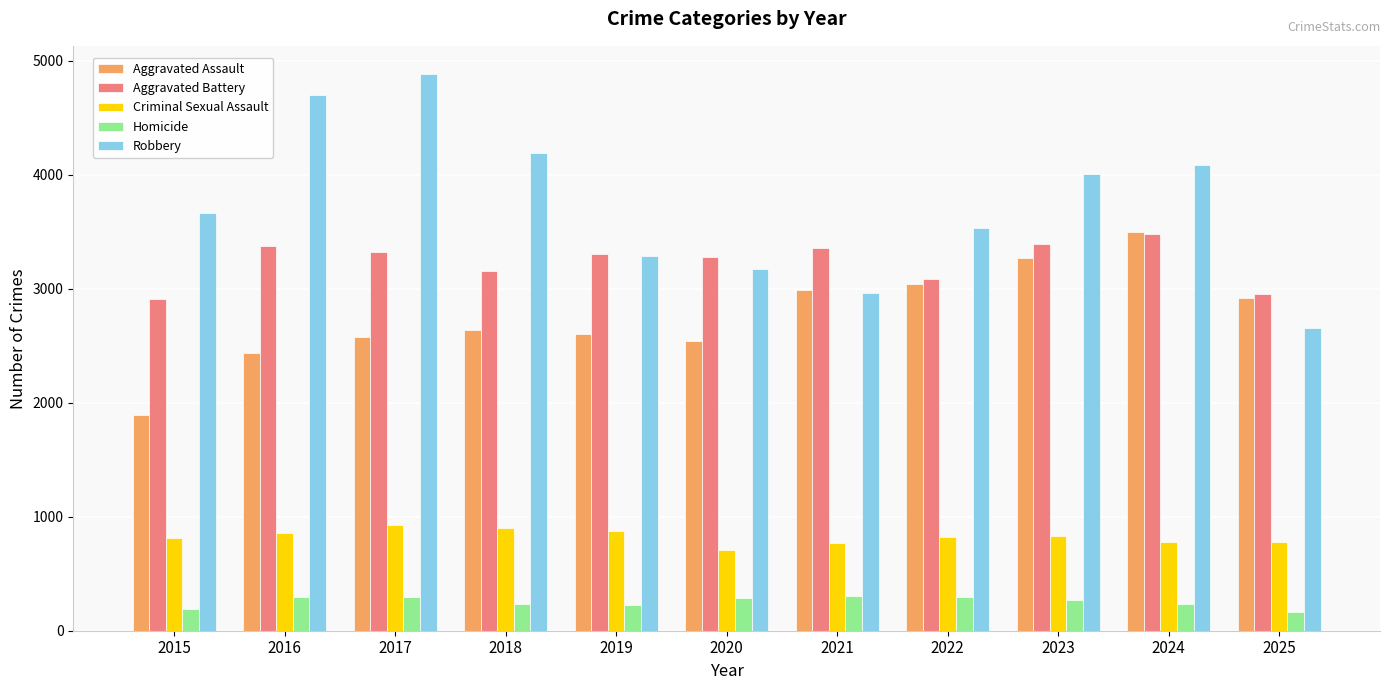

Between 2020 and 2024, which series saw the biggest shift?

Aggravated Assault